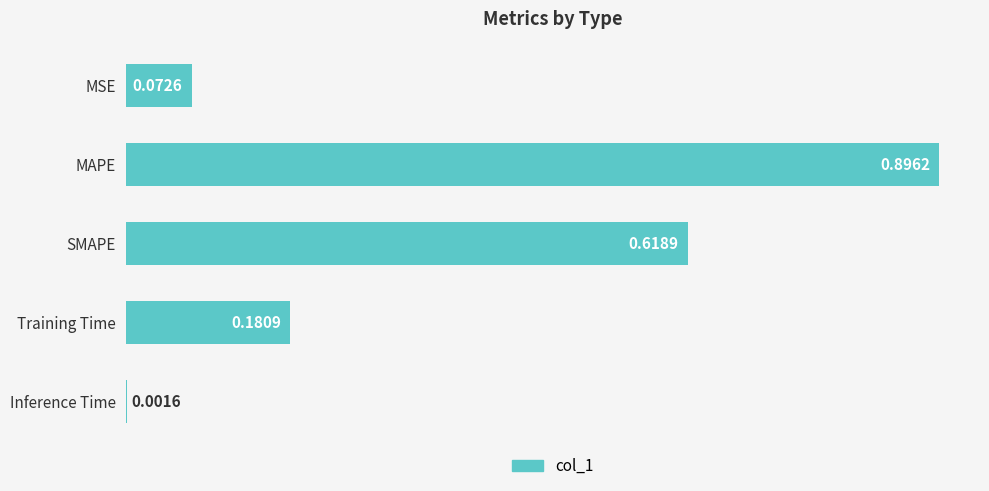

What is the maximum value shown in the chart?

0.9